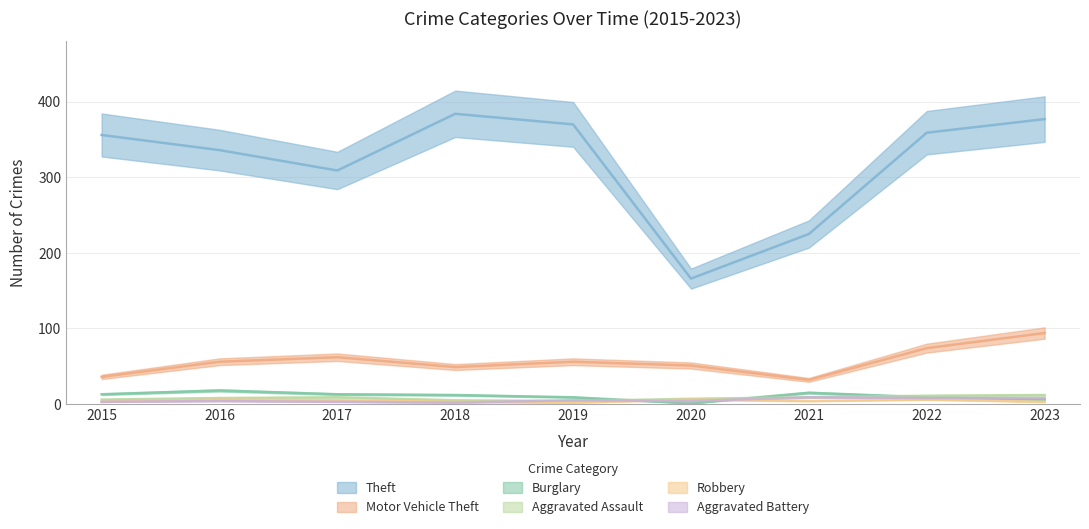

What is the sum of the Aggravated Battery values at 2022 and 2019?

13